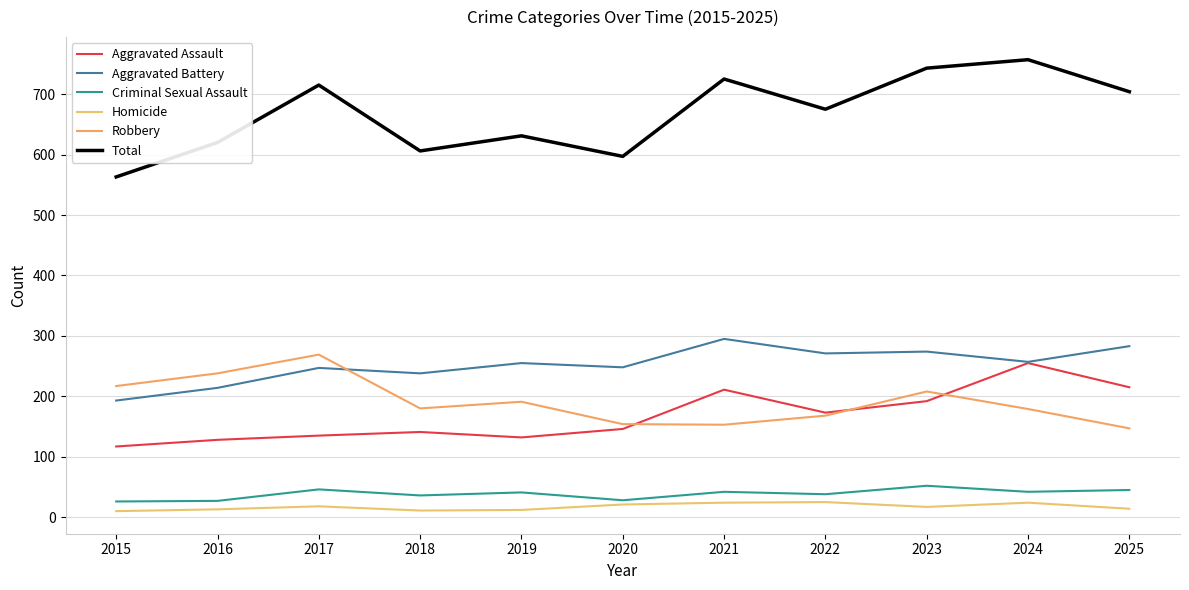

Which has a higher value, 2016 or 2018?

2018